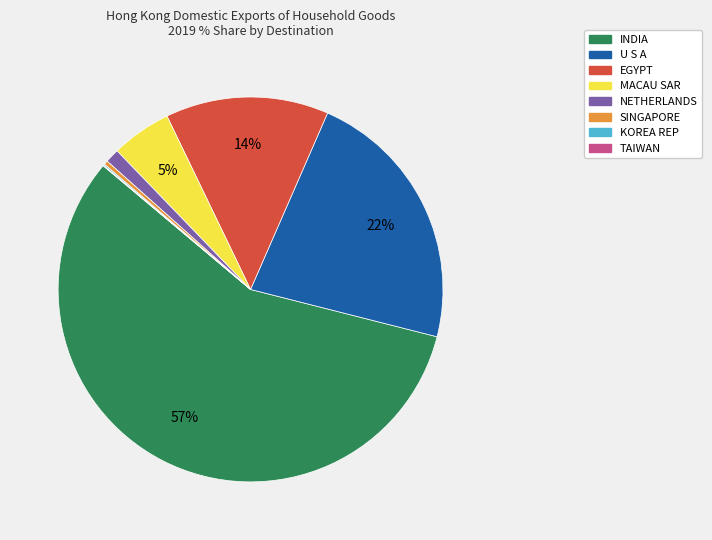

Combined, do SINGAPORE and NETHERLANDS account for over 50%?

No